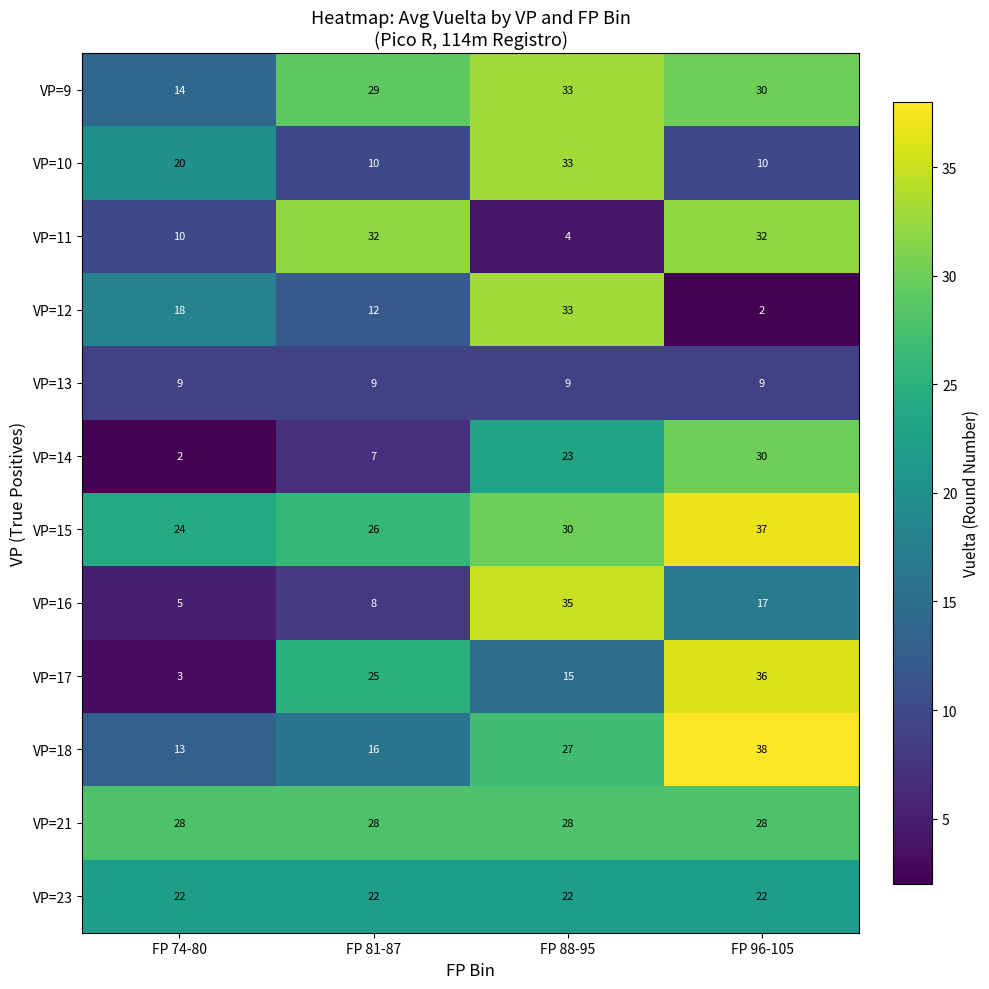

Which category has the lowest value in the VP=15 series?

FP 74-80